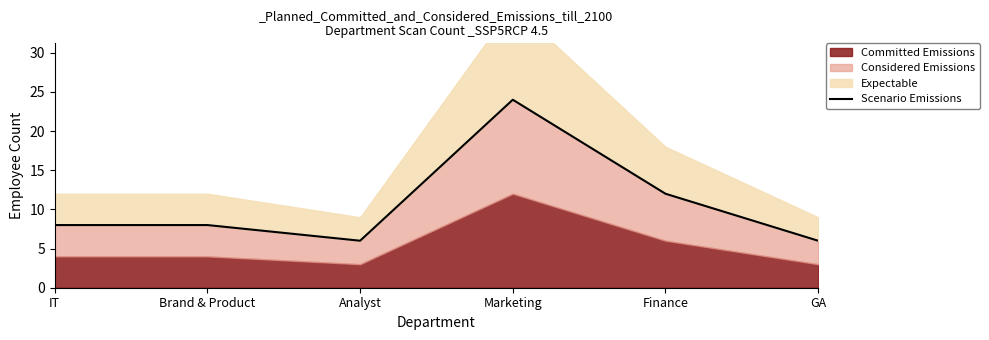

Where is the first local minimum?

Analyst